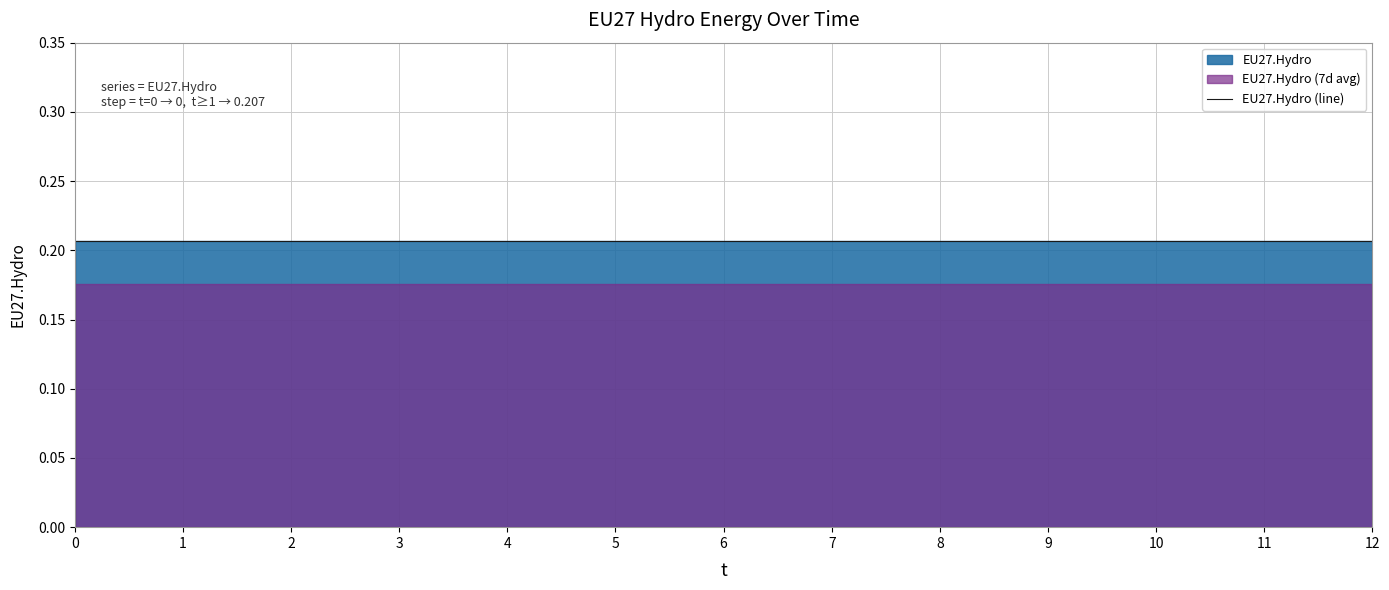

What is the average value?

0.2